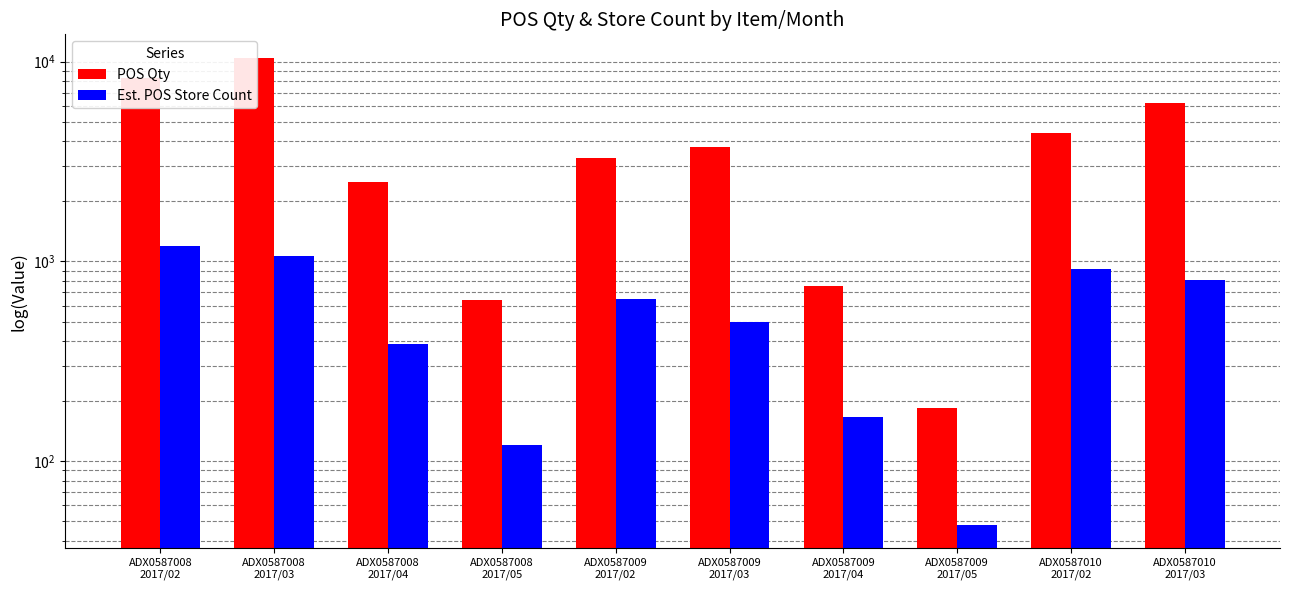

What is the difference between the POS Qty values at ADX0587008
2017/04 and ADX0587010
2017/02?

1908